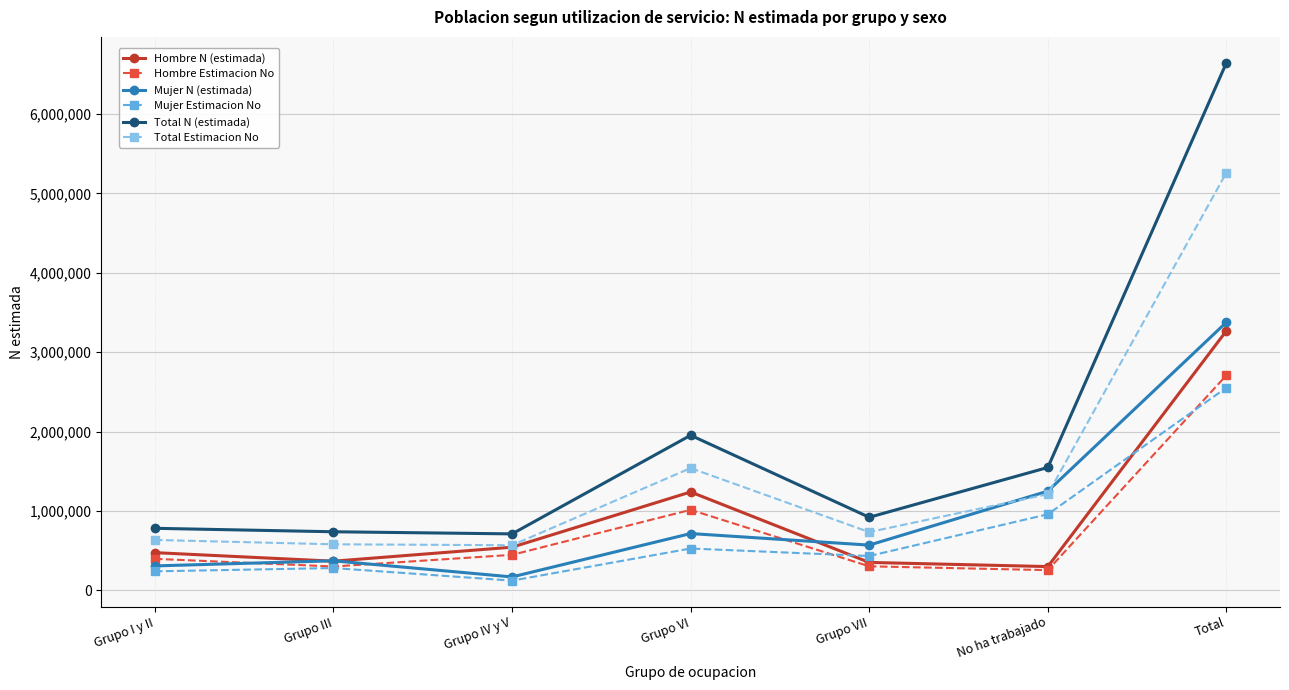

The Hombre Estimacion No series shows 1013305 at Grupo VI. True or false?

True